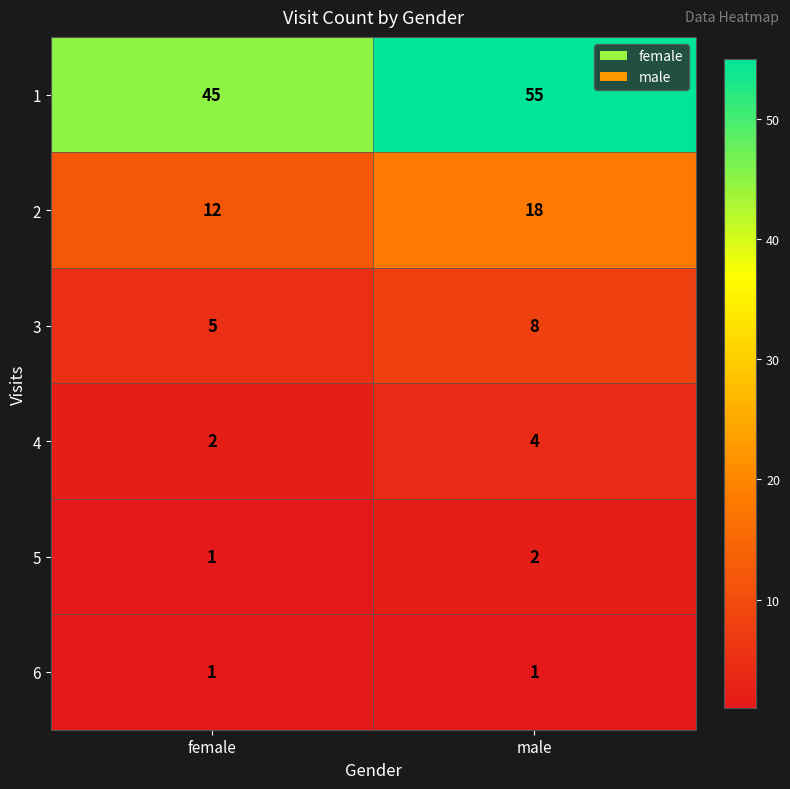

What is the spread (max minus min) of values at female?

44